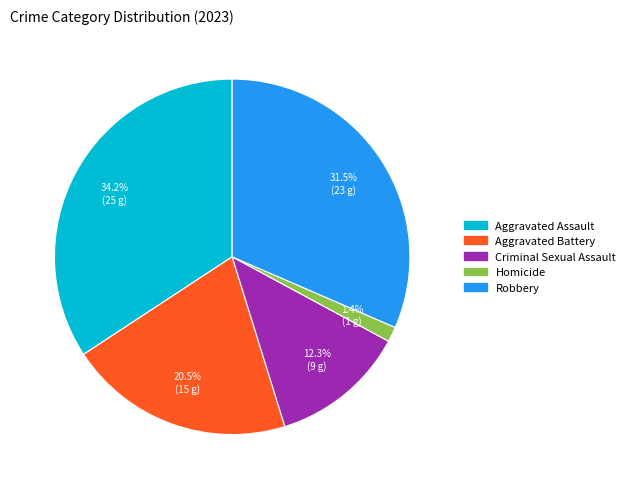

Is there any slice that represents more than half of the pie?

No